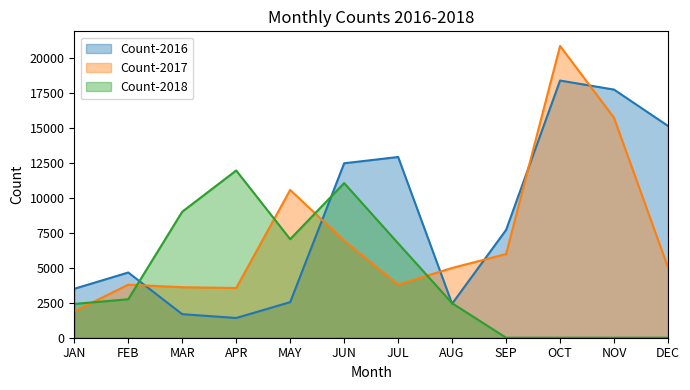

What are all the series names shown in the legend?

Count-2016, Count-2017, Count-2018